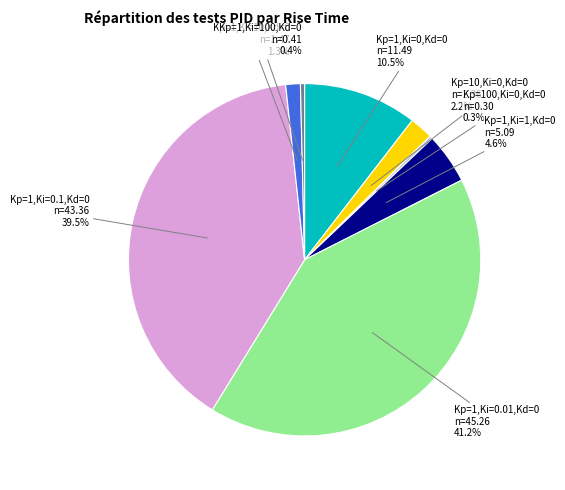

Is there any slice that represents more than half of the pie?

No